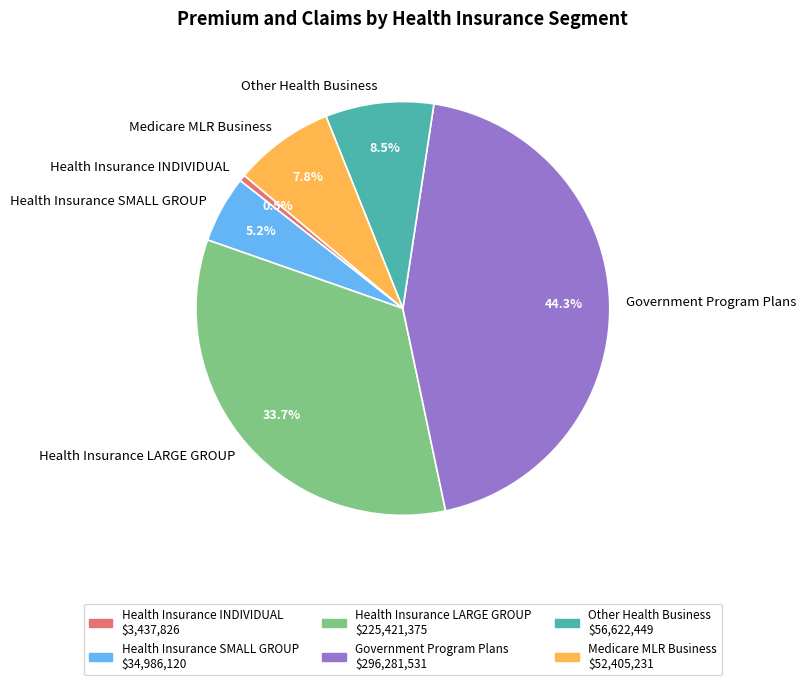

To the nearest percent, what percentage of the pie is Health Insurance LARGE GROUP?

34%